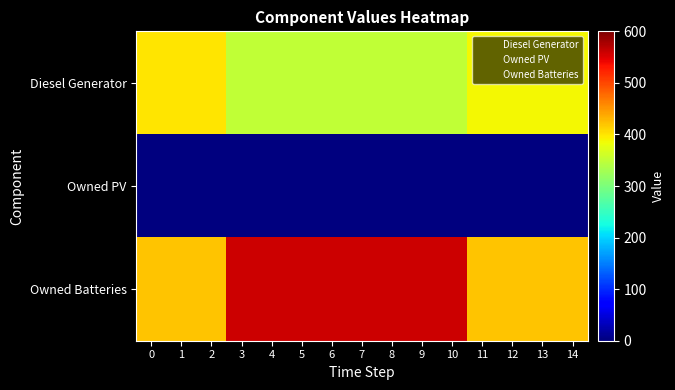

Between 1 and 7, which is larger?

1